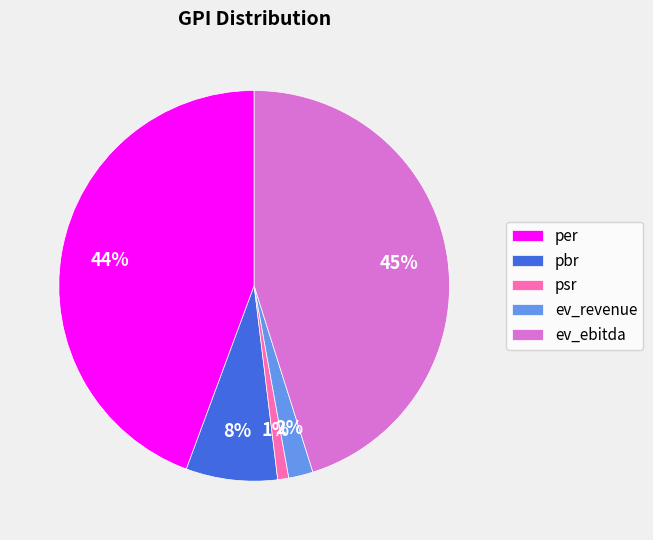

Rank the categories by value from highest to lowest.

ev_ebitda, per, pbr, ev_revenue, psr